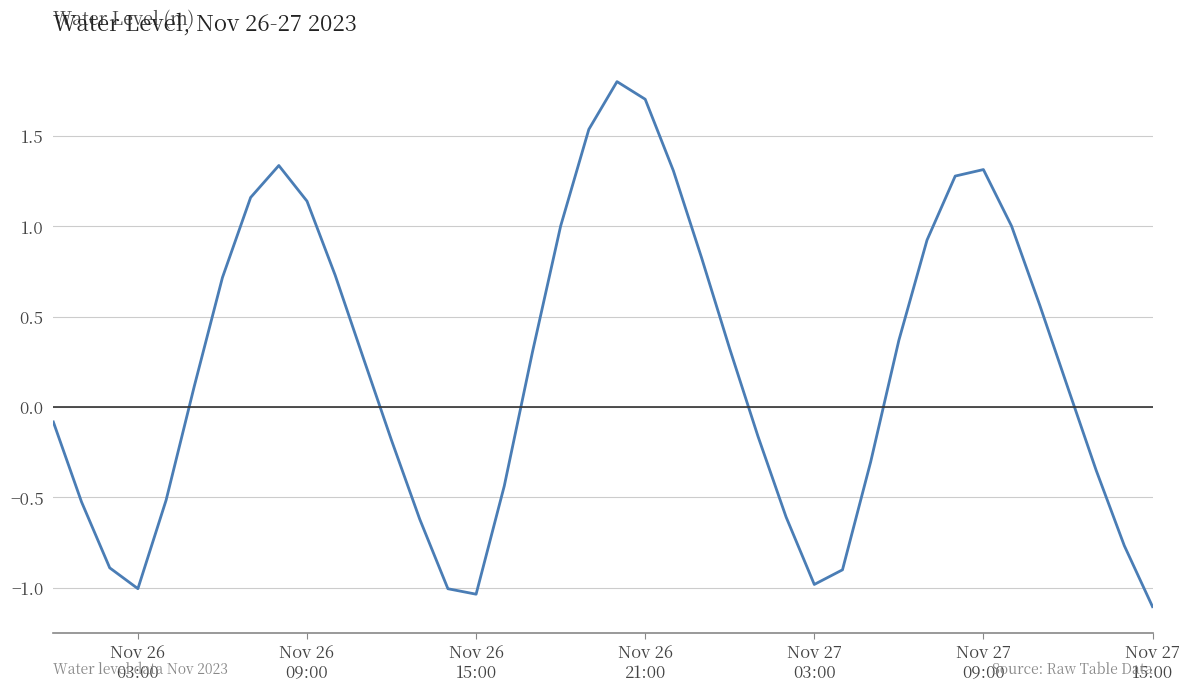

What is the greatest value displayed?

1.8